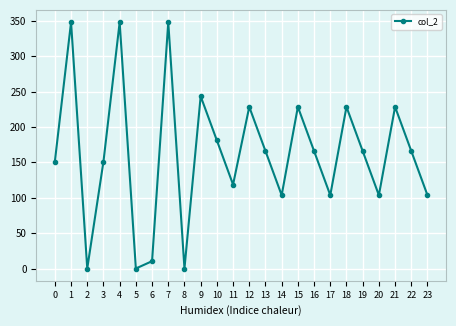

Count the number of categories in the chart.

24